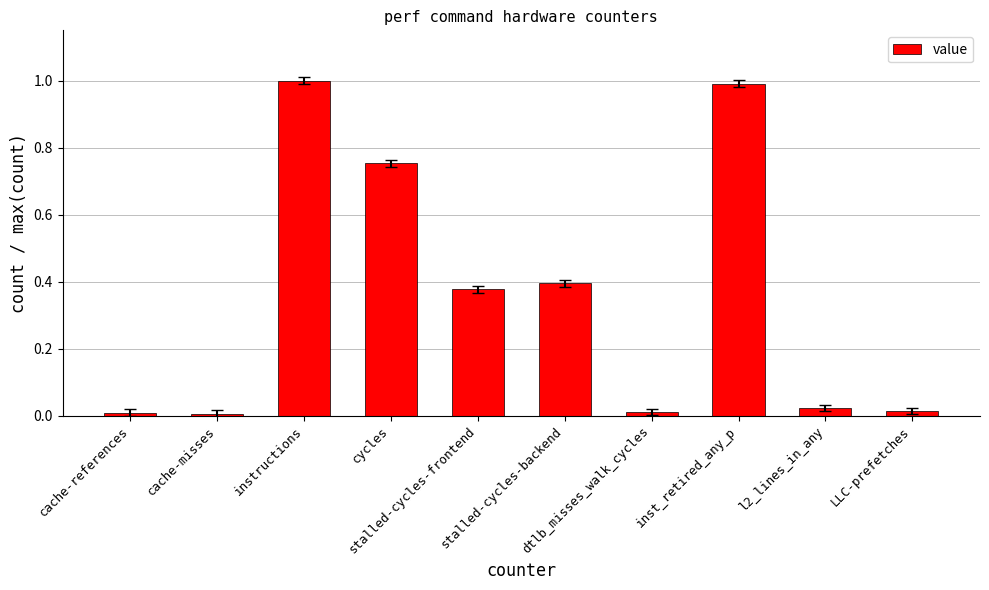

What is the sum of all values?

3.6